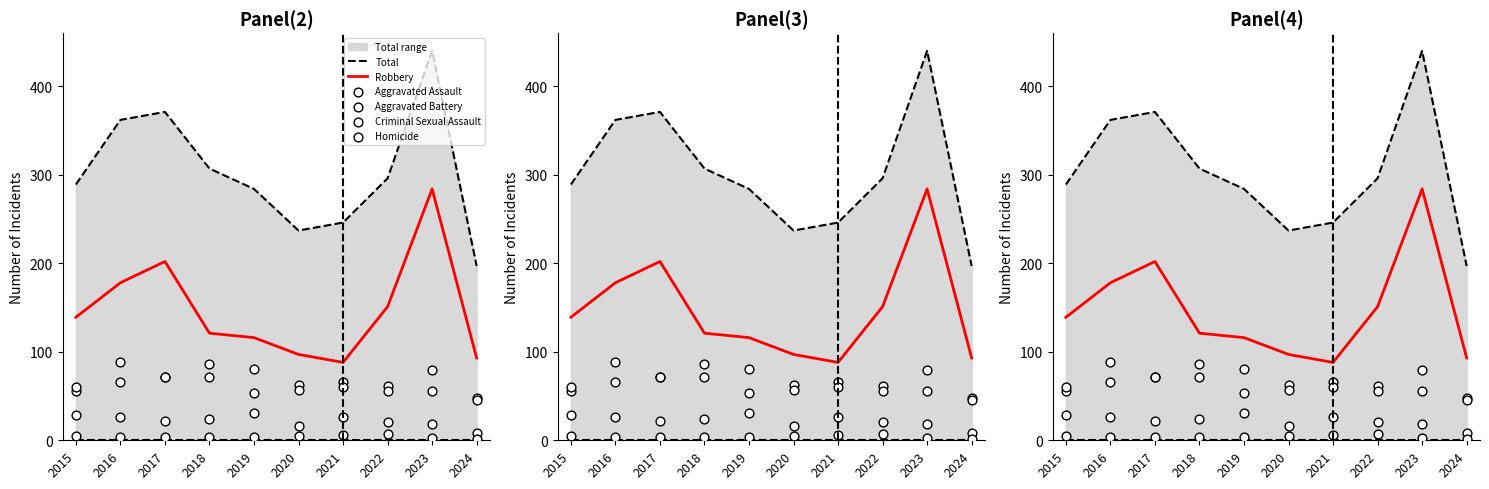

At how many categories does at least one series exceed 293?

5